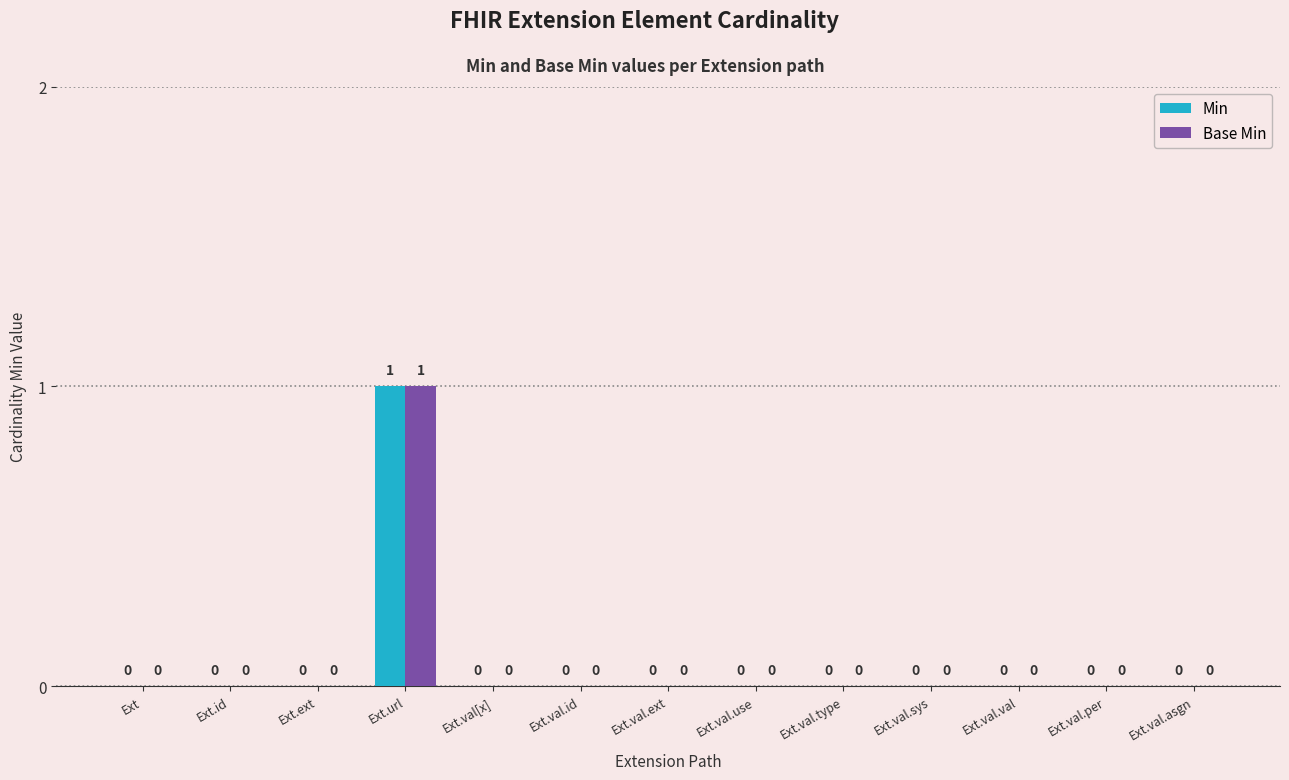

Are the bars grouped side by side (vs. stacked)?

Yes